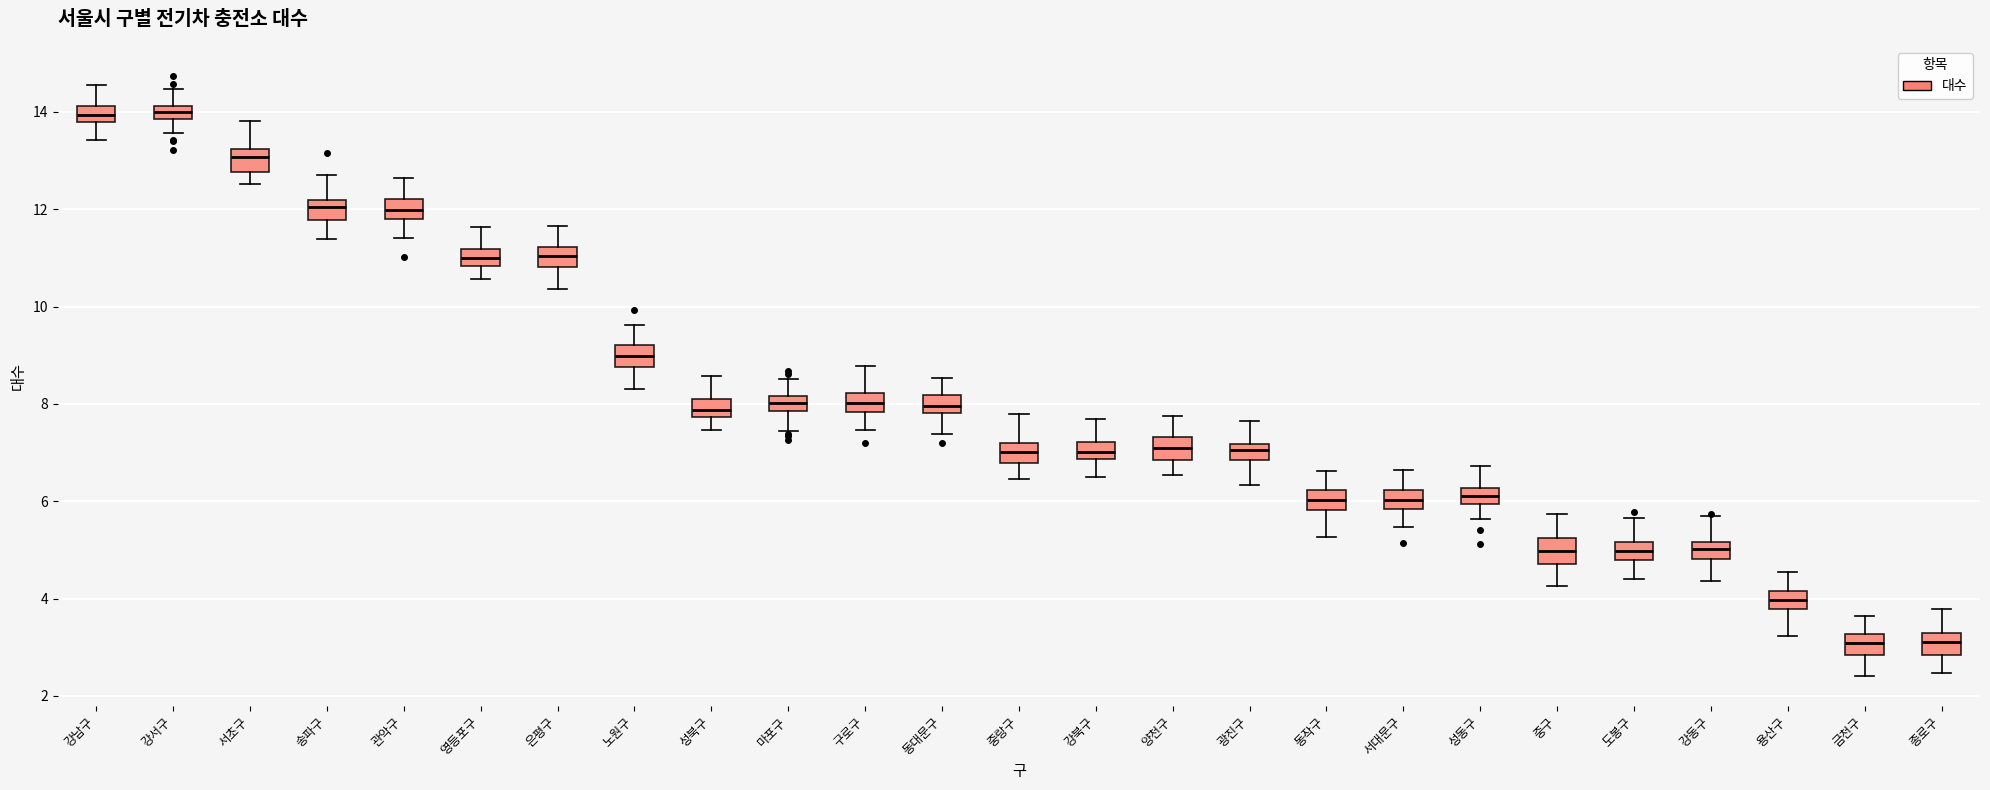

Where is the upper edge of the box for 강동구 on the y-axis? The values are not printed on the chart, so give them approximately, as read against the axis.

5.2